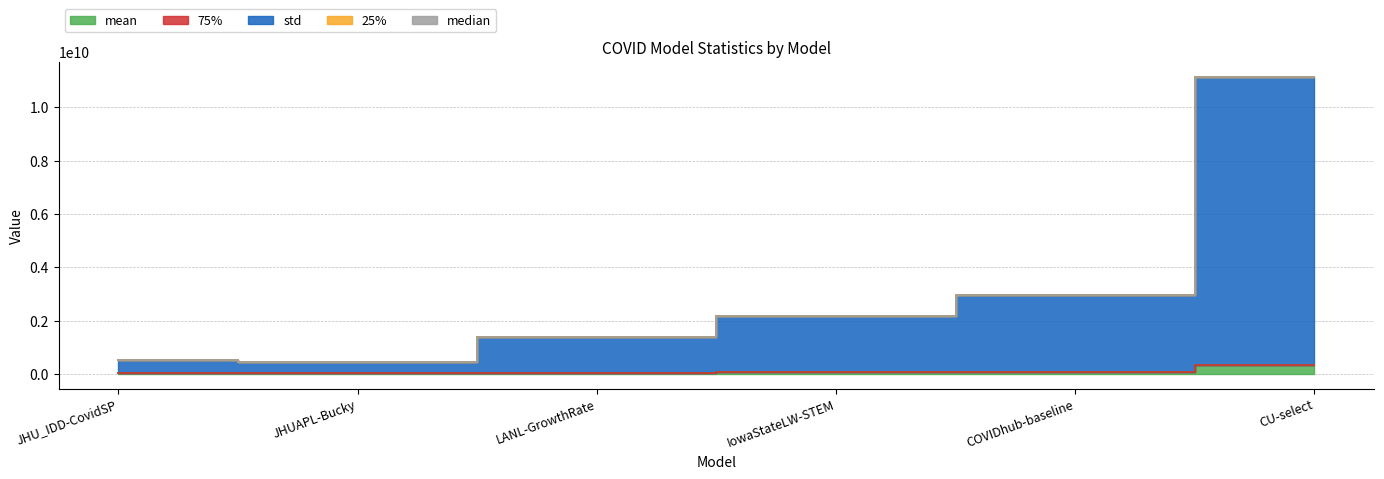

At which label does 75% reach its minimum?

JHU_IDD-CovidSP